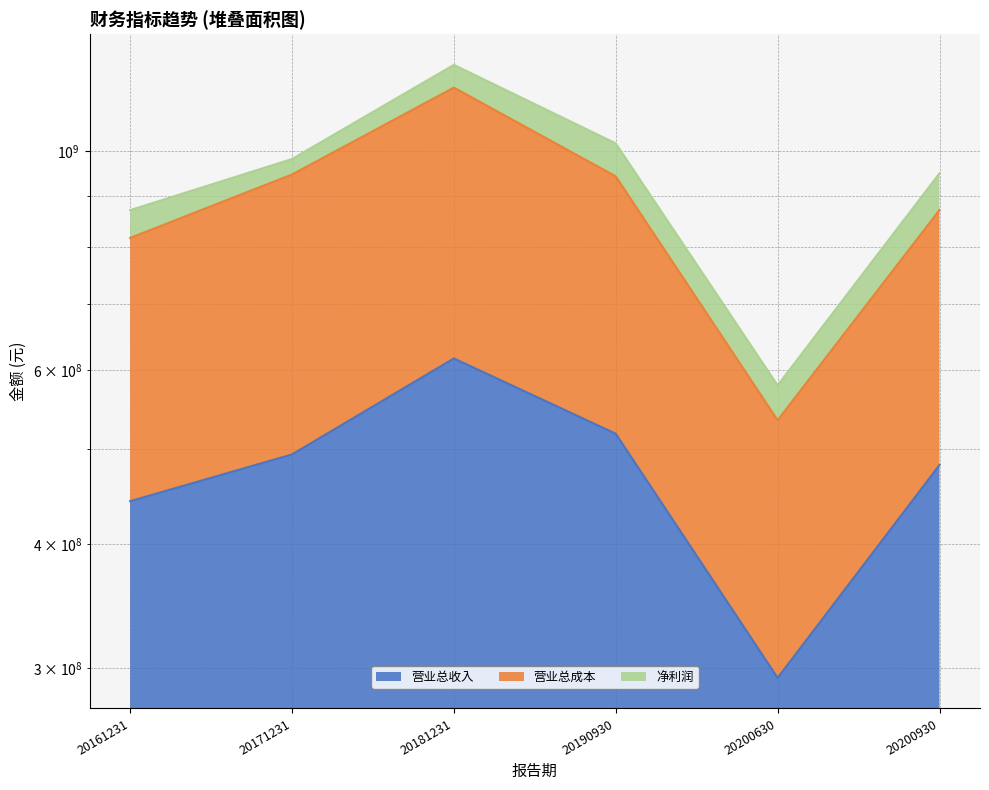

What is the total value across all series at 20171231?

1440707872.3